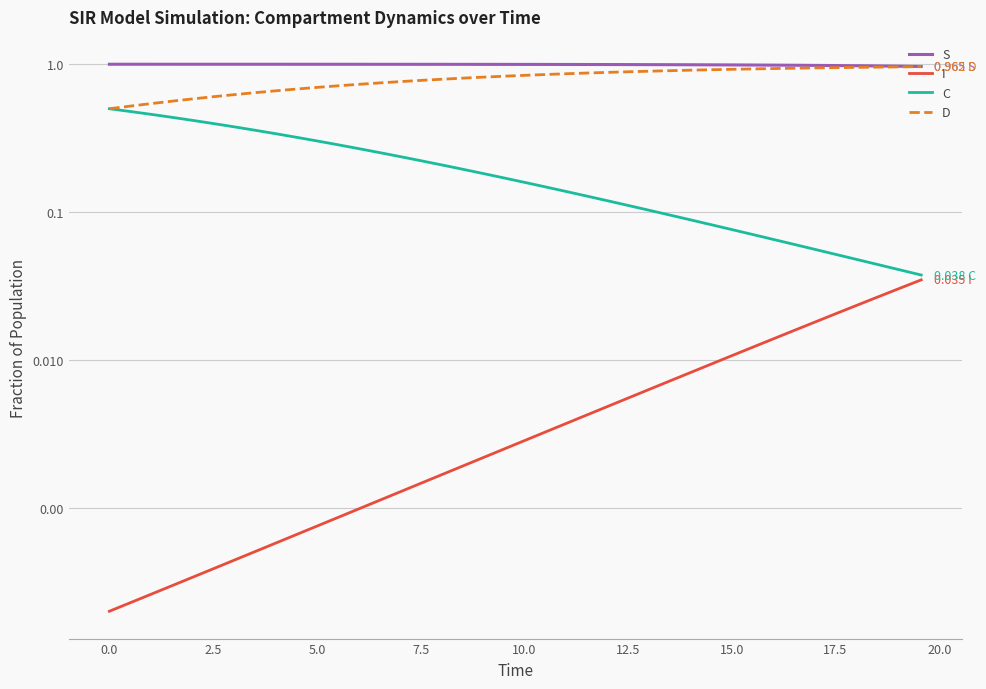

True or false: D and I cross at least once.

False